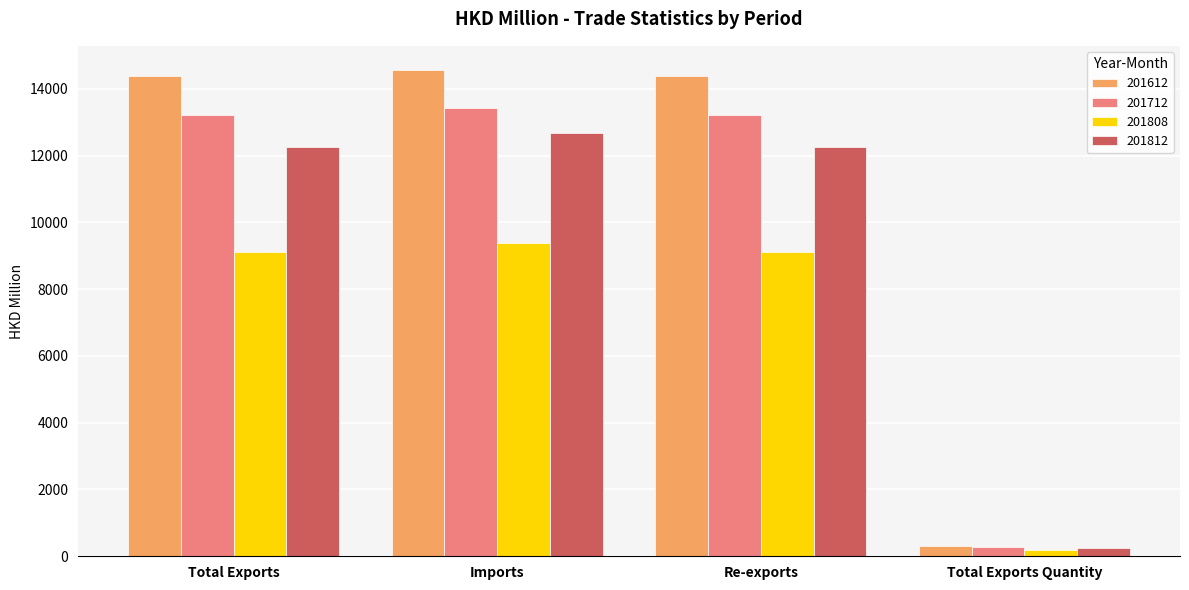

What position from the right is Total Exports?

4